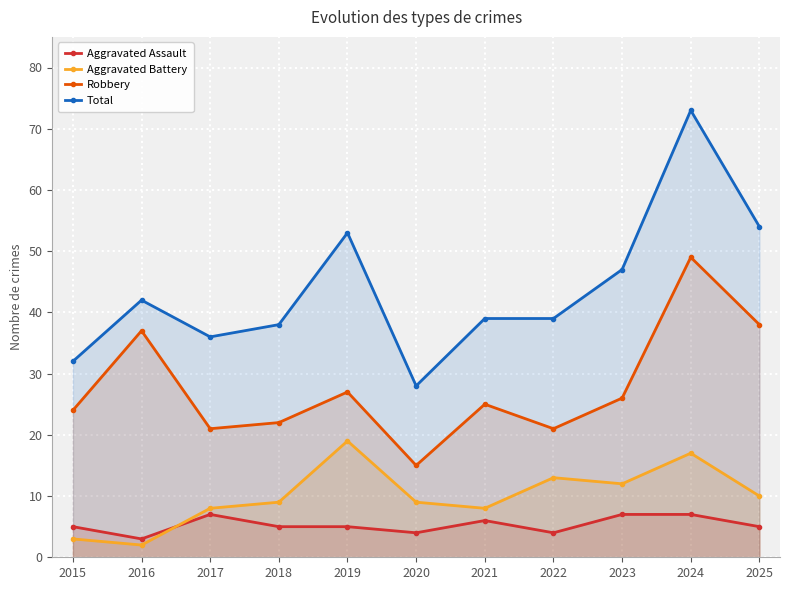

What is the minimum value shown in the chart?

2